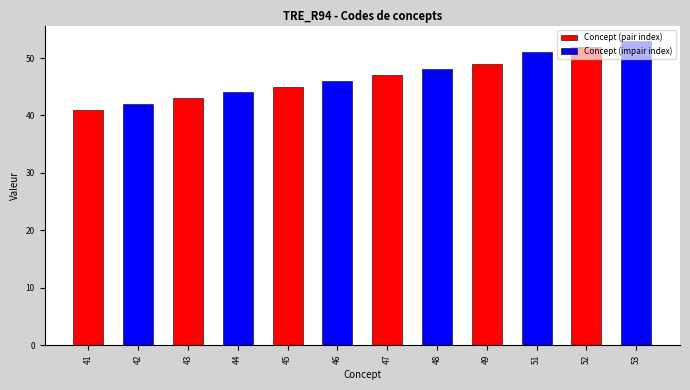

What is the maximum value shown in the chart?

53